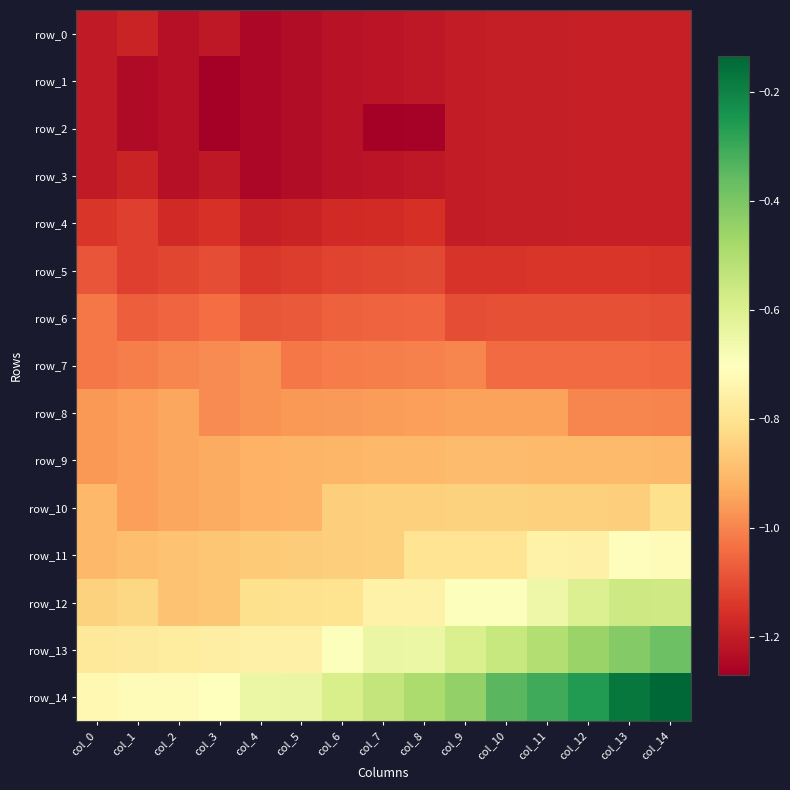

Reading left to right, list all the values displayed in this chart.

row_0: col_0=-1.2	col_1=-1.2	col_2=-1.2	col_3=-1.2	col_4=-1.2	col_5=-1.2	col_6=-1.2	col_7=-1.2	col_8=-1.2	col_9=-1.2	col_10=-1.2	col_11=-1.2	col_12=-1.2	col_13=-1.2	col_14=-1.2
row_1: col_0=-1.2	col_1=-1.2	col_2=-1.2	col_3=-1.3	col_4=-1.2	col_5=-1.2	col_6=-1.2	col_7=-1.2	col_8=-1.2	col_9=-1.2	col_10=-1.2	col_11=-1.2	col_12=-1.2	col_13=-1.2	col_14=-1.2
row_2: col_0=-1.2	col_1=-1.2	col_2=-1.2	col_3=-1.3	col_4=-1.2	col_5=-1.2	col_6=-1.2	col_7=-1.3	col_8=-1.3	col_9=-1.2	col_10=-1.2	col_11=-1.2	col_12=-1.2	col_13=-1.2	col_14=-1.2
row_3: col_0=-1.2	col_1=-1.2	col_2=-1.2	col_3=-1.2	col_4=-1.2	col_5=-1.2	col_6=-1.2	col_7=-1.2	col_8=-1.2	col_9=-1.2	col_10=-1.2	col_11=-1.2	col_12=-1.2	col_13=-1.2	col_14=-1.2
row_4: col_0=-1.1	col_1=-1.1	col_2=-1.2	col_3=-1.2	col_4=-1.2	col_5=-1.2	col_6=-1.2	col_7=-1.2	col_8=-1.2	col_9=-1.2	col_10=-1.2	col_11=-1.2	col_12=-1.2	col_13=-1.2	col_14=-1.2
row_5: col_0=-1.1	col_1=-1.1	col_2=-1.1	col_3=-1.1	col_4=-1.1	col_5=-1.1	col_6=-1.1	col_7=-1.1	col_8=-1.1	col_9=-1.1	col_10=-1.1	col_11=-1.1	col_12=-1.1	col_13=-1.1	col_14=-1.1
row_6: col_0=-1.0	col_1=-1.1	col_2=-1.1	col_3=-1.0	col_4=-1.1	col_5=-1.1	col_6=-1.1	col_7=-1.1	col_8=-1.1	col_9=-1.1	col_10=-1.1	col_11=-1.1	col_12=-1.1	col_13=-1.1	col_14=-1.1
row_7: col_0=-1.0	col_1=-1.0	col_2=-1.0	col_3=-1.0	col_4=-1.0	col_5=-1.0	col_6=-1.0	col_7=-1.0	col_8=-1.0	col_9=-1.0	col_10=-1.0	col_11=-1.0	col_12=-1.0	col_13=-1.0	col_14=-1.0
row_8: col_0=-1.0	col_1=-1.0	col_2=-0.9	col_3=-1.0	col_4=-1.0	col_5=-1.0	col_6=-1.0	col_7=-1.0	col_8=-1.0	col_9=-0.9	col_10=-0.9	col_11=-0.9	col_12=-1.0	col_13=-1.0	col_14=-1.0
row_9: col_0=-1.0	col_1=-1.0	col_2=-0.9	col_3=-0.9	col_4=-0.9	col_5=-0.9	col_6=-0.9	col_7=-0.9	col_8=-0.9	col_9=-0.9	col_10=-0.9	col_11=-0.9	col_12=-0.9	col_13=-0.9	col_14=-0.9
row_10: col_0=-0.9	col_1=-1.0	col_2=-0.9	col_3=-0.9	col_4=-0.9	col_5=-0.9	col_6=-0.9	col_7=-0.9	col_8=-0.9	col_9=-0.8	col_10=-0.8	col_11=-0.8	col_12=-0.8	col_13=-0.9	col_14=-0.8
row_11: col_0=-0.9	col_1=-0.9	col_2=-0.9	col_3=-0.9	col_4=-0.9	col_5=-0.9	col_6=-0.9	col_7=-0.9	col_8=-0.8	col_9=-0.8	col_10=-0.8	col_11=-0.7	col_12=-0.8	col_13=-0.7	col_14=-0.7
row_12: col_0=-0.8	col_1=-0.8	col_2=-0.9	col_3=-0.9	col_4=-0.8	col_5=-0.8	col_6=-0.8	col_7=-0.7	col_8=-0.7	col_9=-0.7	col_10=-0.7	col_11=-0.7	col_12=-0.6	col_13=-0.6	col_14=-0.6
row_13: col_0=-0.8	col_1=-0.8	col_2=-0.8	col_3=-0.8	col_4=-0.8	col_5=-0.8	col_6=-0.7	col_7=-0.6	col_8=-0.6	col_9=-0.6	col_10=-0.5	col_11=-0.5	col_12=-0.5	col_13=-0.4	col_14=-0.4
row_14: col_0=-0.7	col_1=-0.7	col_2=-0.7	col_3=-0.7	col_4=-0.6	col_5=-0.6	col_6=-0.6	col_7=-0.5	col_8=-0.5	col_9=-0.4	col_10=-0.3	col_11=-0.3	col_12=-0.3	col_13=-0.2	col_14=-0.1